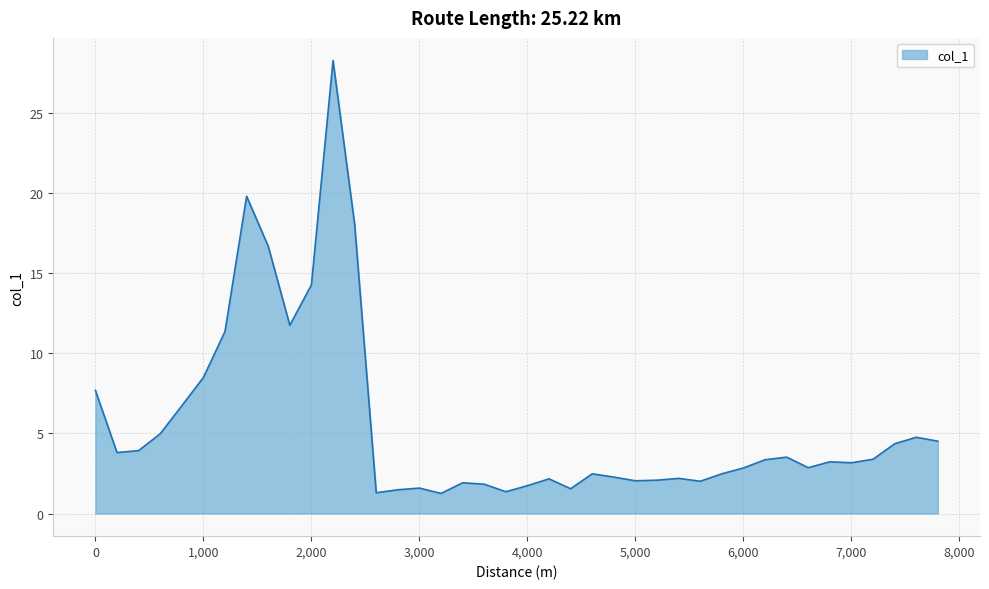

What is the maximum value shown in the chart?

28.3